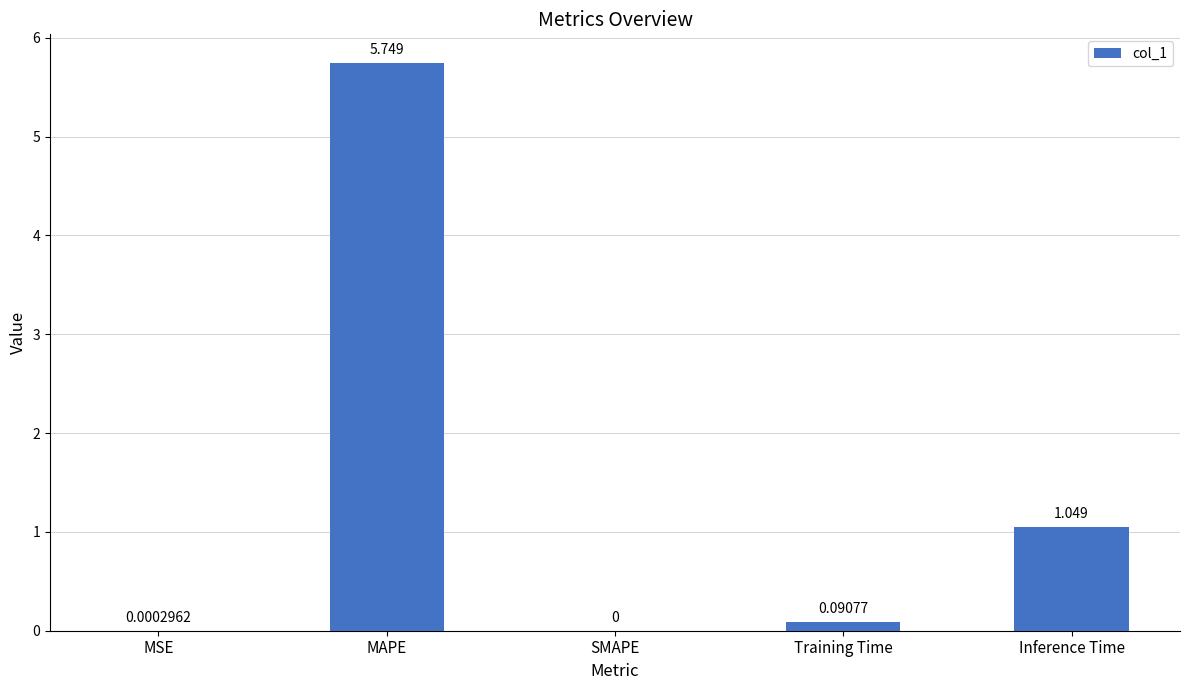

At which category does the chart reach its peak across all series?

MAPE